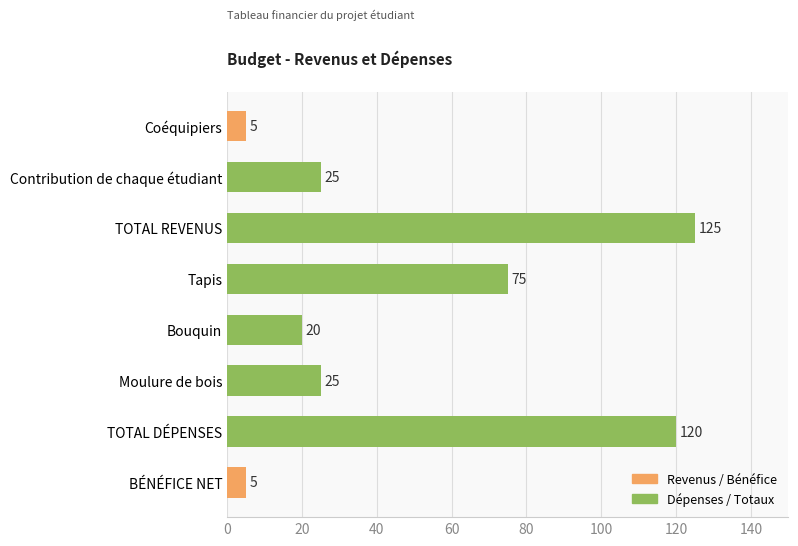

What is the difference between the maximum and second lowest values?

120